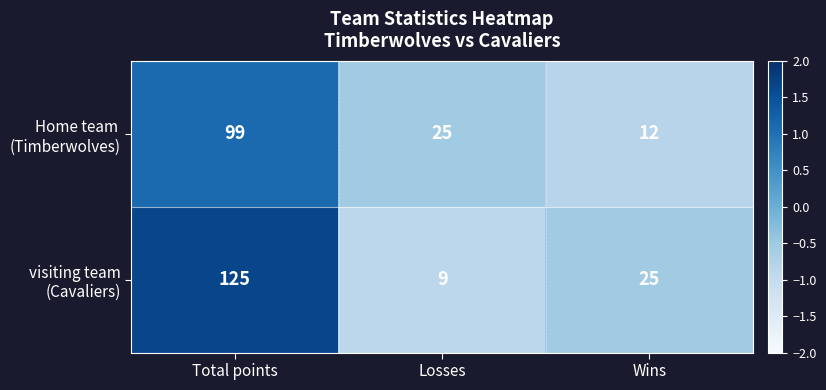

What is the spread (max minus min) of values at Wins?

13